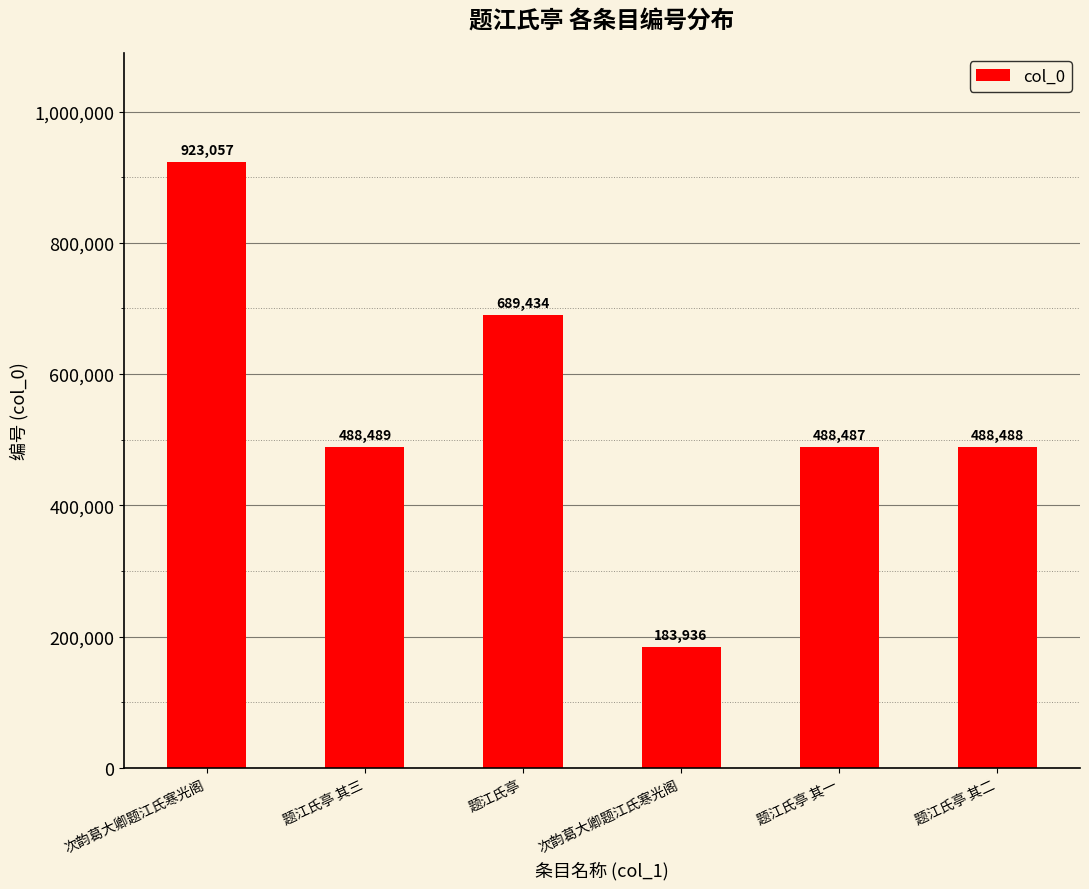

What is the label of the 2nd bar from the left?

题江氏亭 其三